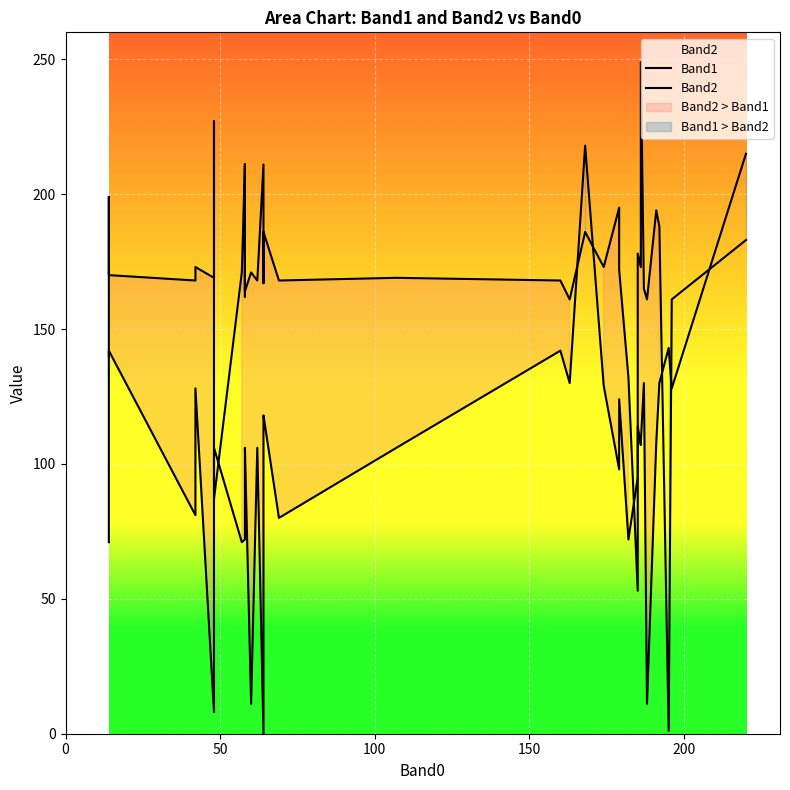

The Band2 series shows 168 at 150. True or false?

True